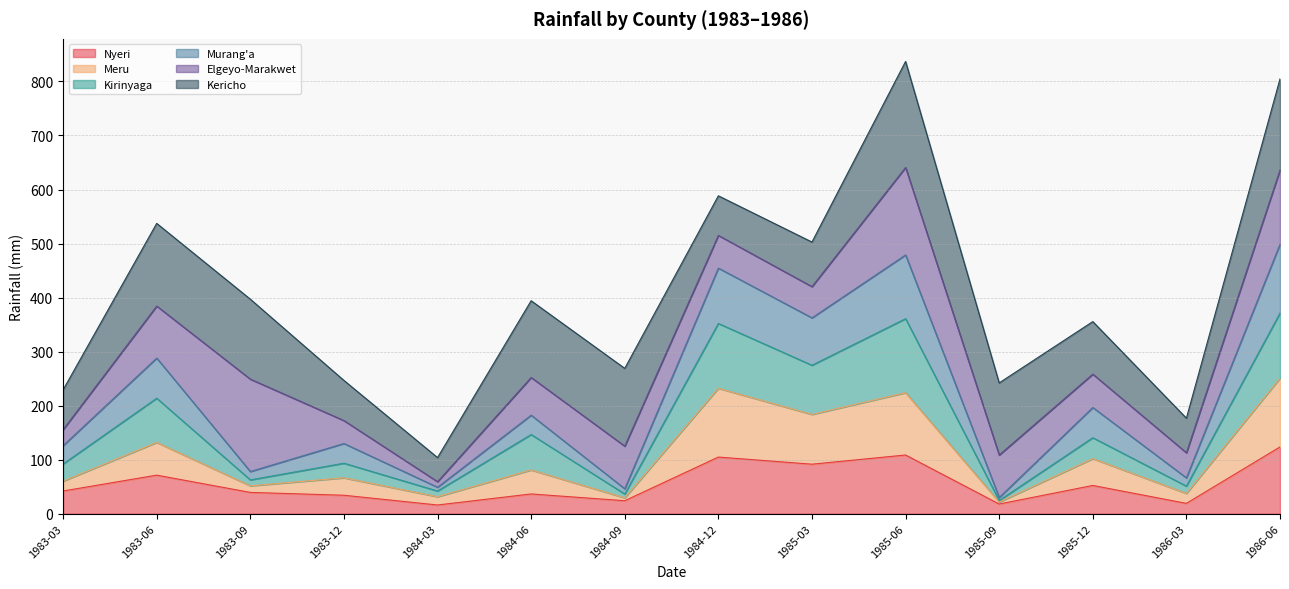

What is the total value across all series at 1984-12?

588.3